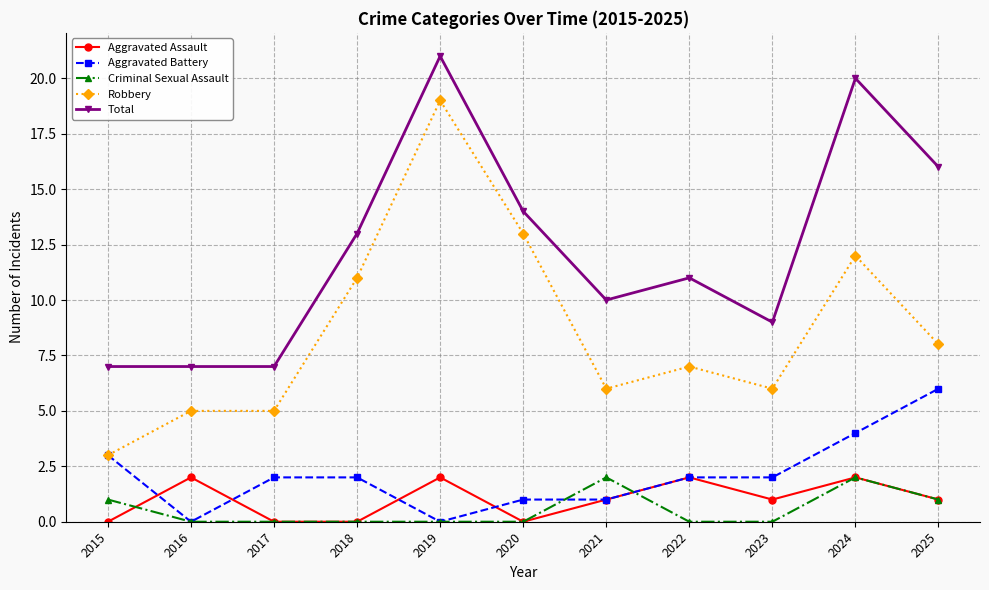

True or false: Total has more than 2 interior local peaks.

True